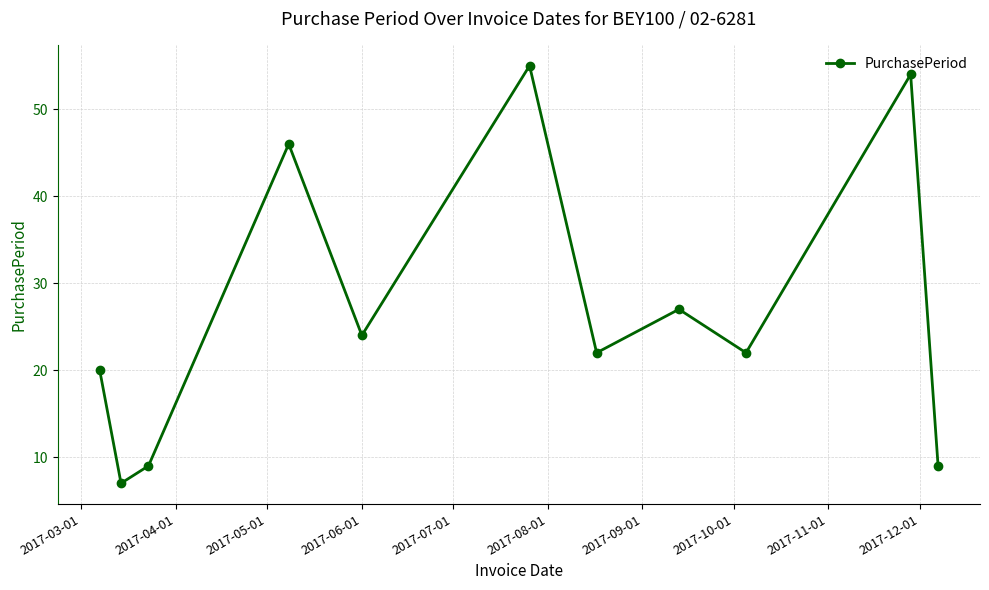

What is the greatest value displayed?

55